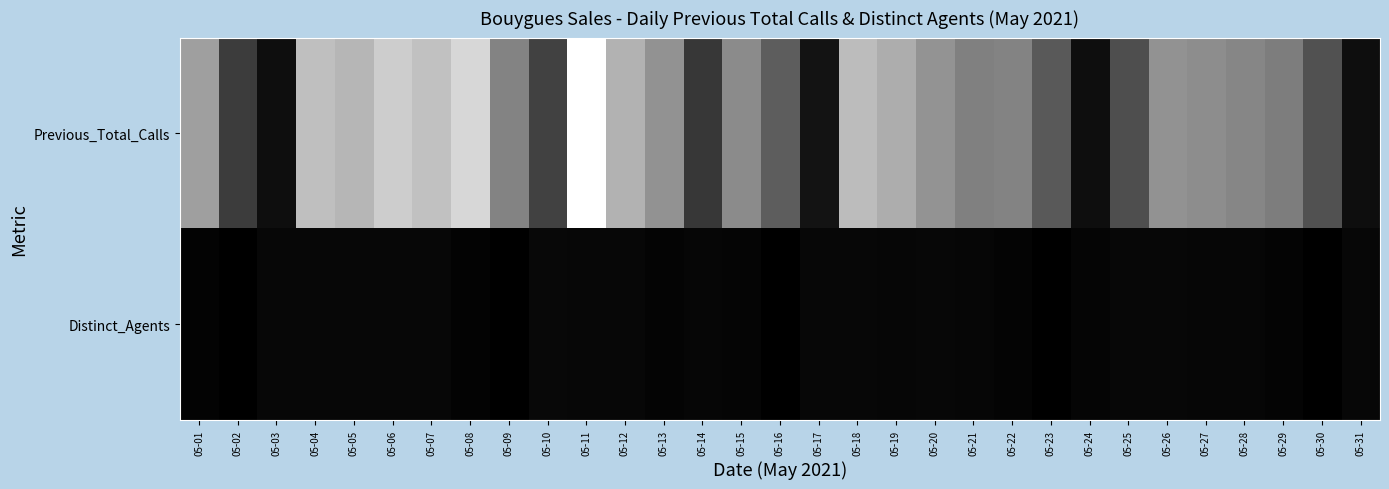

At how many categories does at least one series exceed 12187?

2